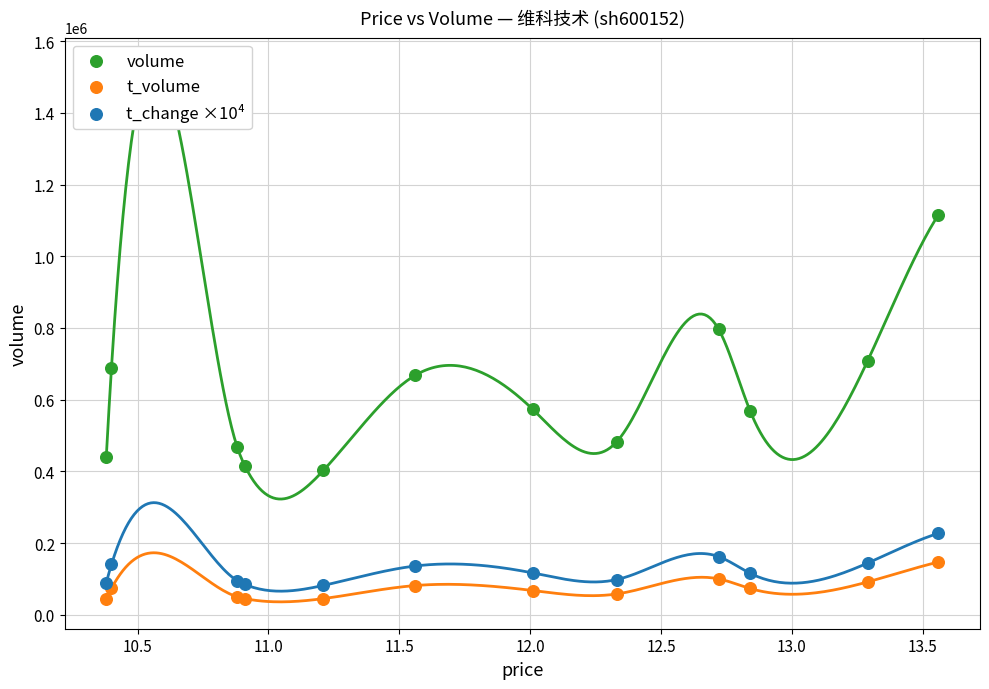

Which series has the widest spread of Y values?

volume